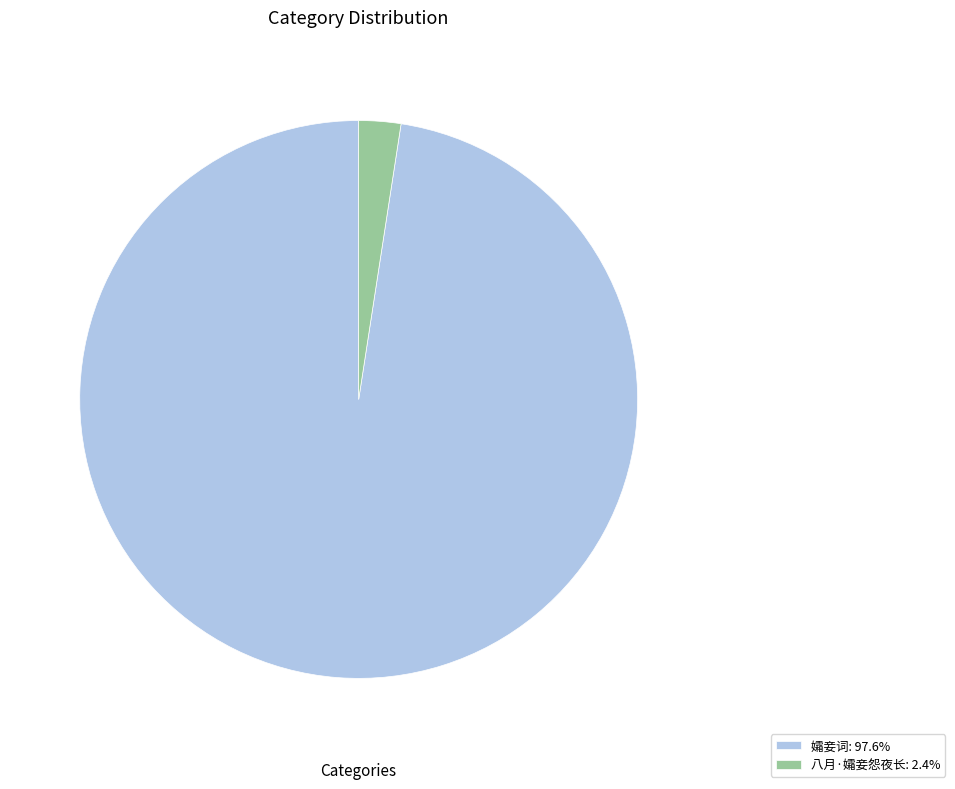

The 八月·孀妾怨夜长 slice represents 14% of the pie. True or false?

False